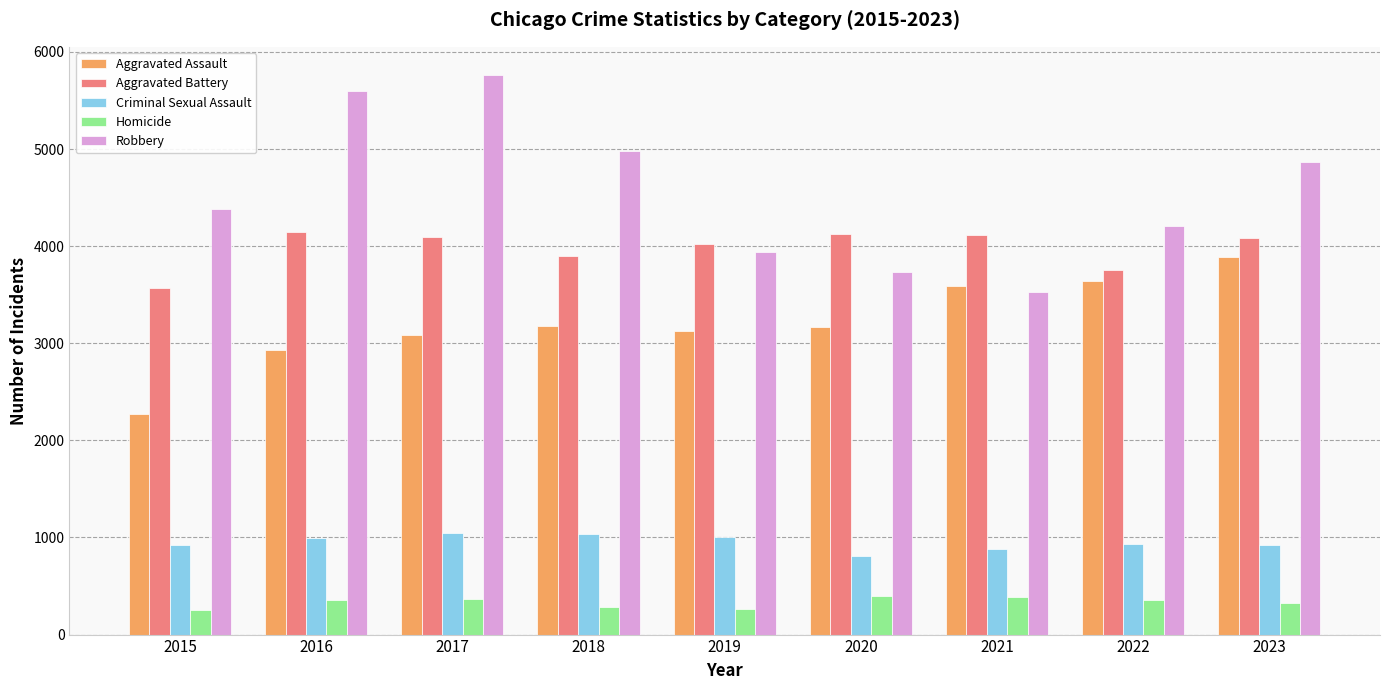

List the series in order of their peak value, lowest first.

Homicide, Criminal Sexual Assault, Aggravated Assault, Aggravated Battery, Robbery